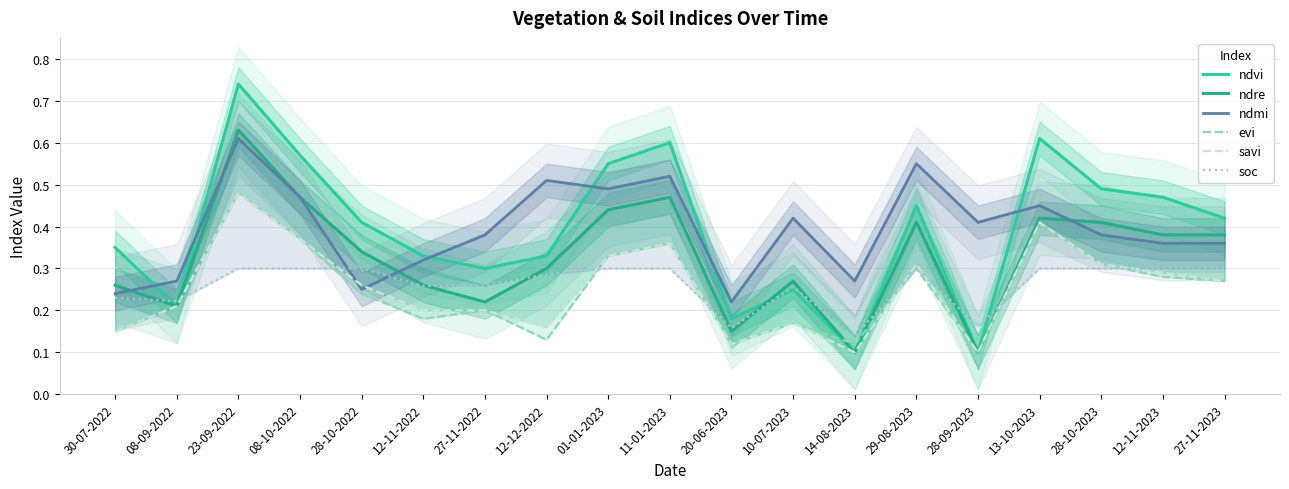

Reading left to right, list all the values displayed in this chart.

ndvi: 0.3	0.2	0.7	0.6	0.4	0.3	0.3	0.3	0.6	0.6	0.2	0.2	0.1	0.5	0.1	0.6	0.5	0.5	0.4
ndre: 0.3	0.2	0.6	0.5	0.3	0.3	0.2	0.3	0.4	0.5	0.1	0.3	0.1	0.4	0.1	0.4	0.4	0.4	0.4
ndmi: 0.2	0.3	0.6	0.5	0.2	0.3	0.4	0.5	0.5	0.5	0.2	0.4	0.3	0.6	0.4	0.5	0.4	0.4	0.4
evi: 0.1	0.2	0.5	0.4	0.2	0.2	0.2	0.1	0.3	0.4	0.1	0.2	0.1	0.3	0.1	0.4	0.3	0.3	0.3
savi: 0.1	0.2	0.5	0.4	0.3	0.2	0.2	0.2	0.3	0.4	0.1	0.2	0.1	0.3	0.1	0.4	0.3	0.3	0.3
soc: 0.2	0.2	0.3	0.3	0.3	0.3	0.3	0.3	0.3	0.3	0.2	0.3	0.1	0.3	0.2	0.3	0.3	0.3	0.3